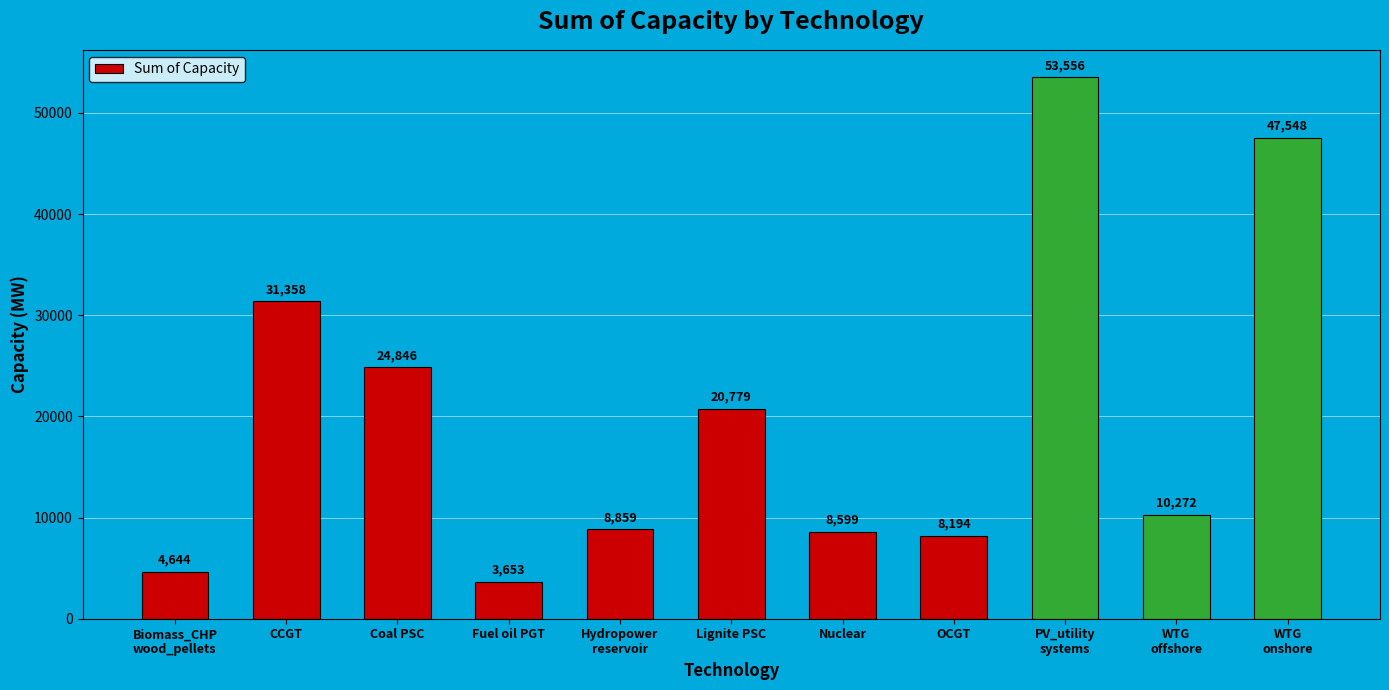

What is the change in value from Coal PSC to Hydropower
reservoir?

-15987.0